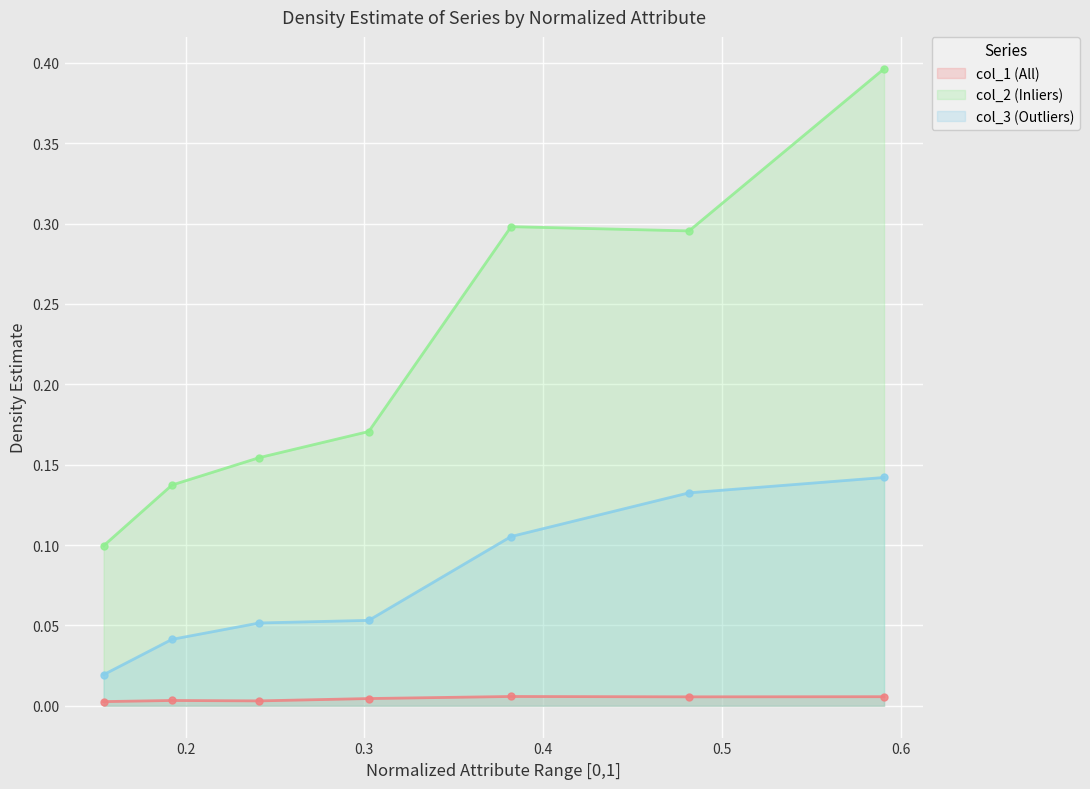

True or false: col_3 and col_1 cross at least once.

False